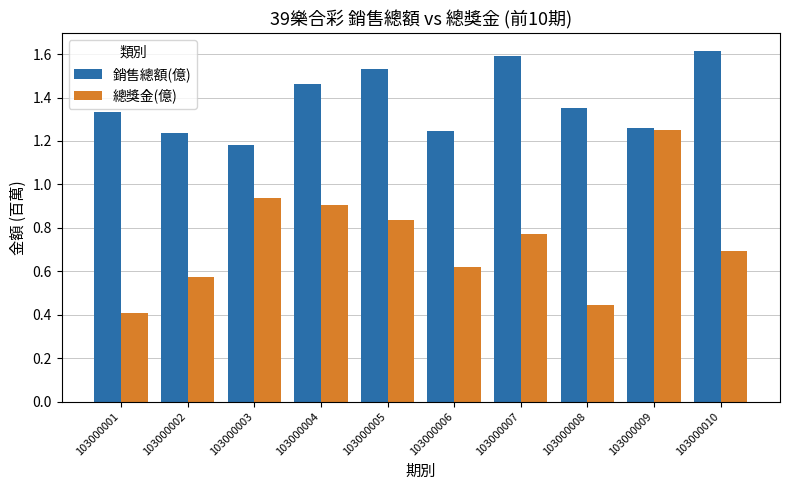

What is the difference between the highest and lowest values at 103000002?

0.7